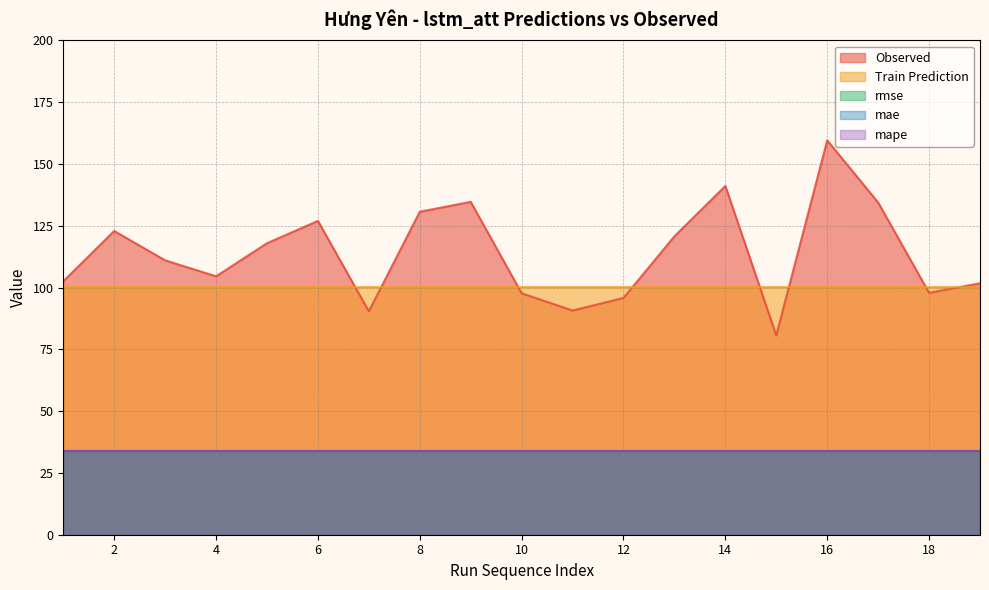

What is the spread (max minus min) of values at 3?

77.0